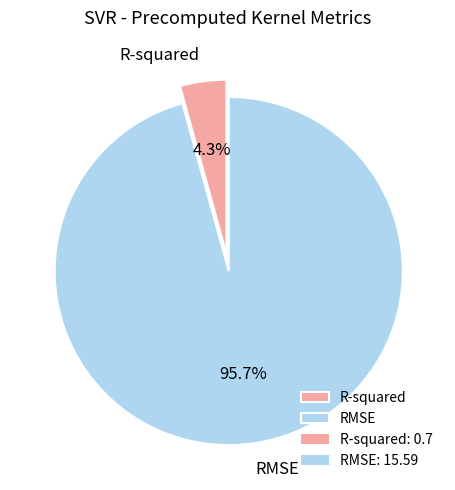

Rank the categories by value from highest to lowest.

RMSE, R-squared